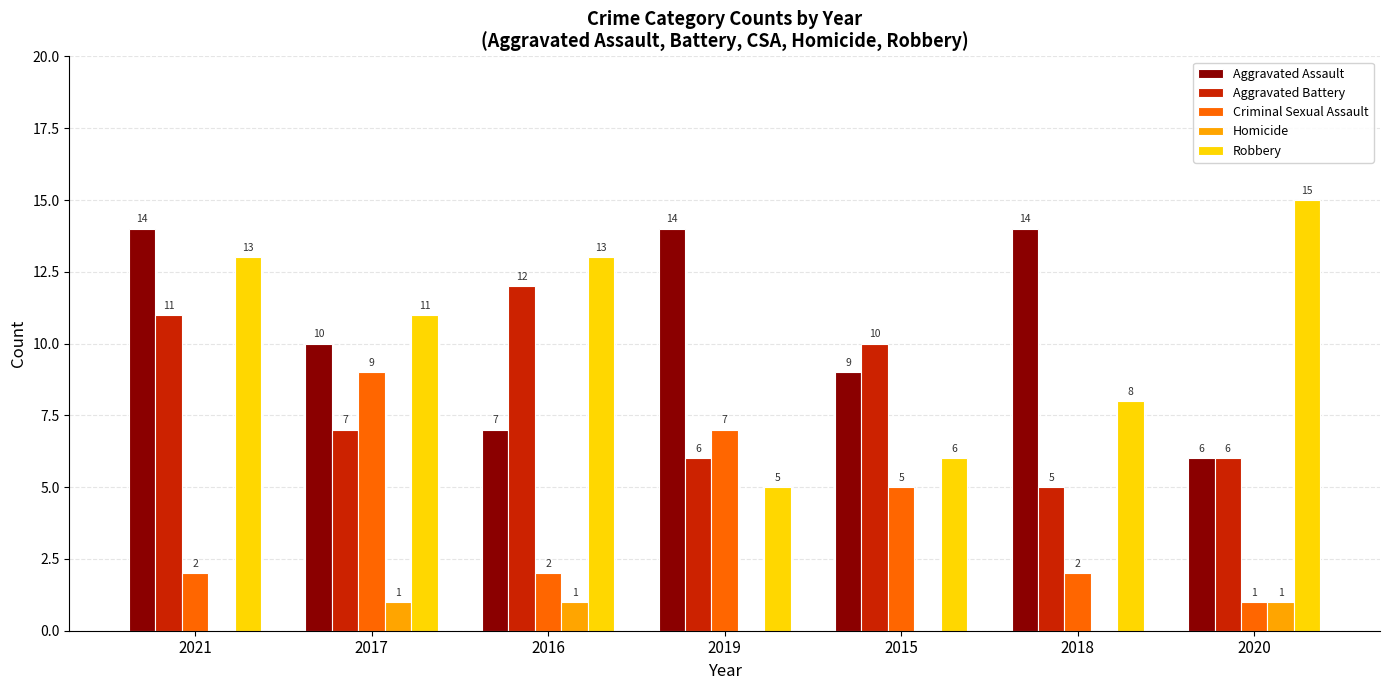

True or false: Homicide has a value of 1 at 2017.

True